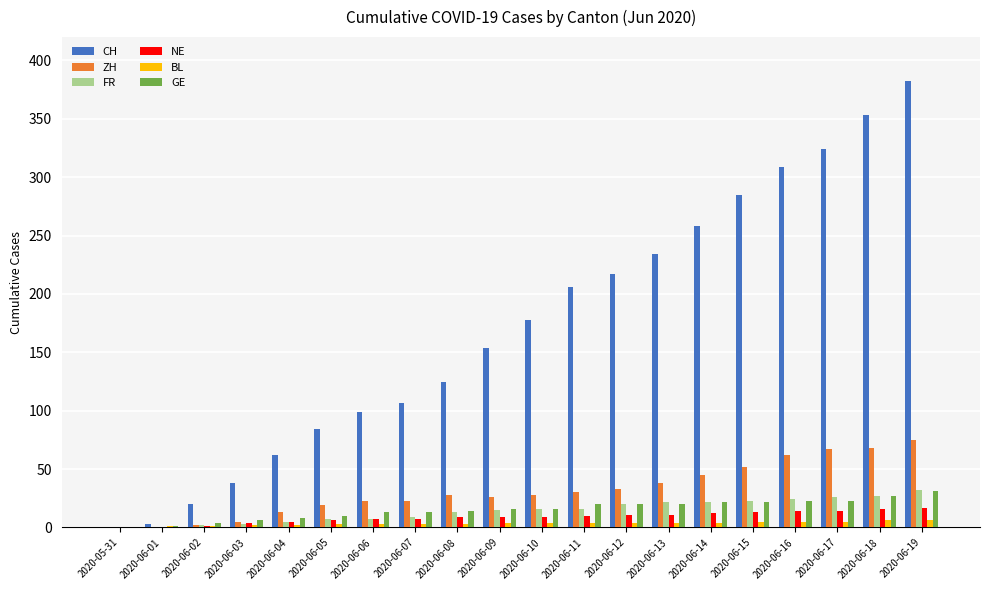

How many data points does each series have?

20